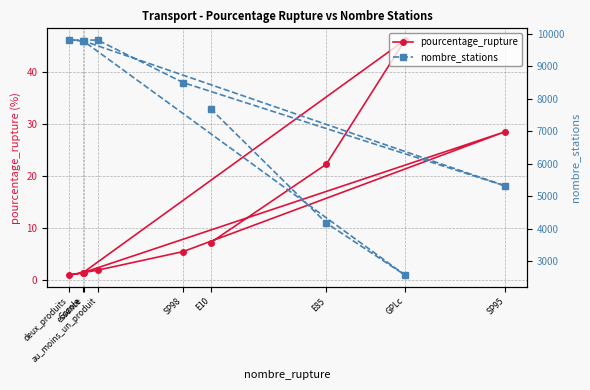

At which category does nombre_stations reach its first local peak?

Gazole